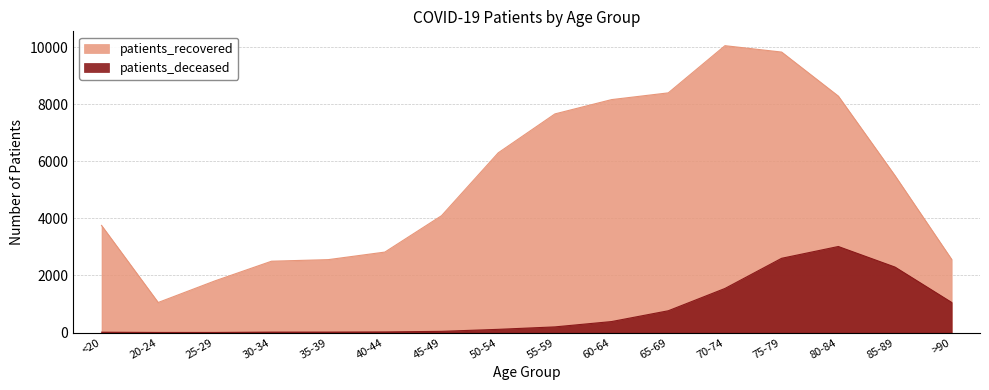

True or false: patients_recovered has a value of 2554 at 35-39.

True